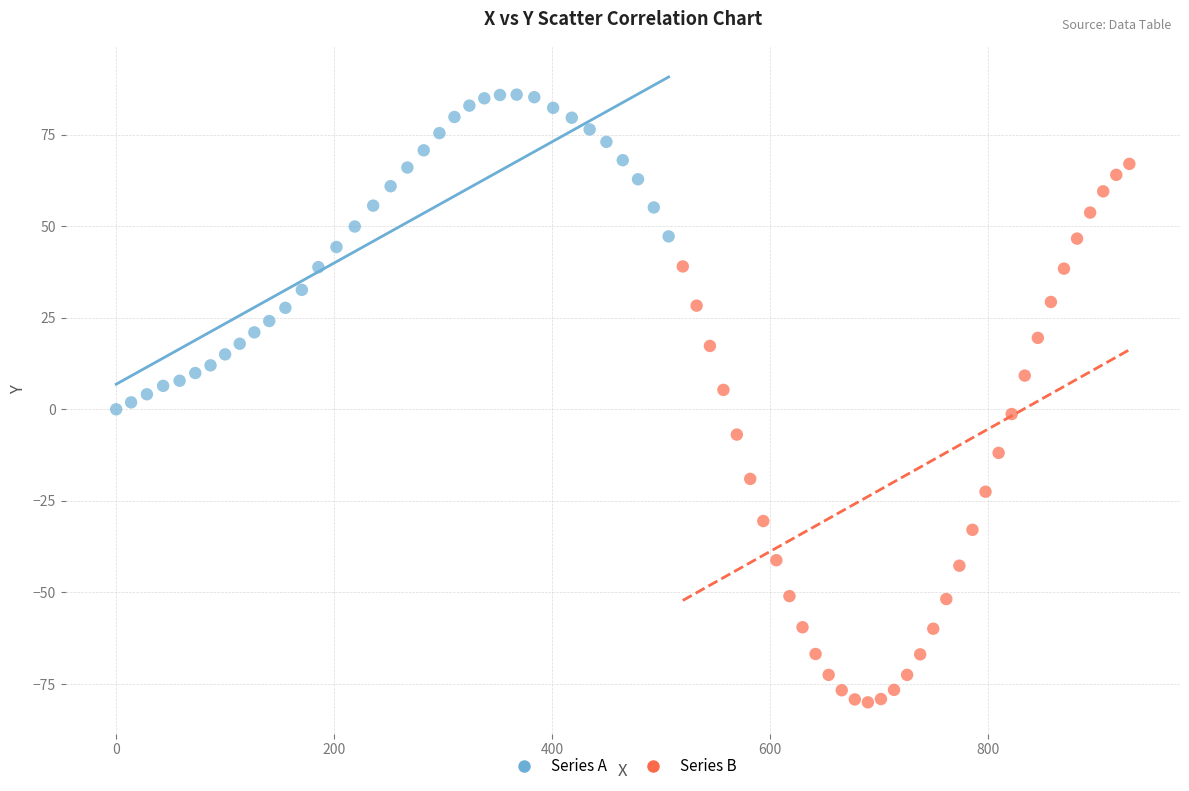

Which series contains the lowest Y value?

Series B